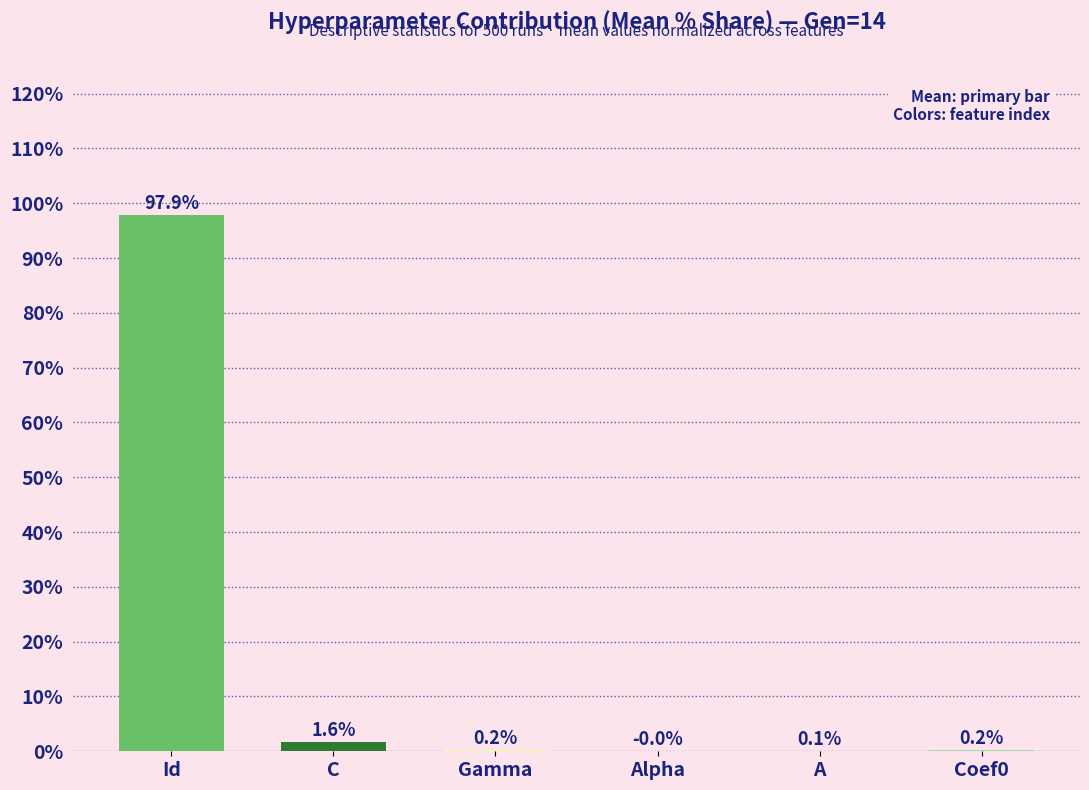

Which category has the highest value across all series?

Id